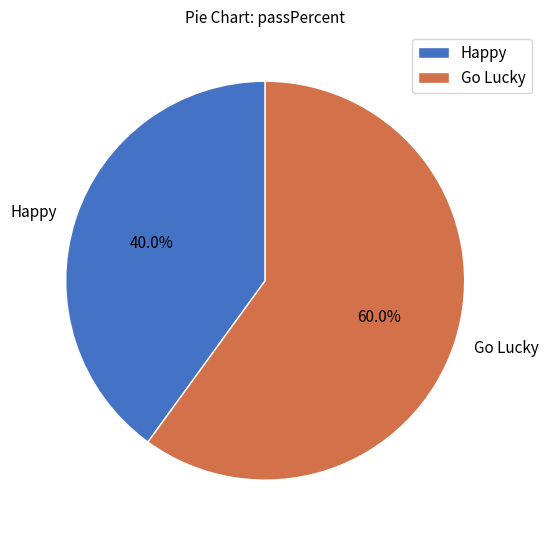

How many slices are in this pie chart?

2